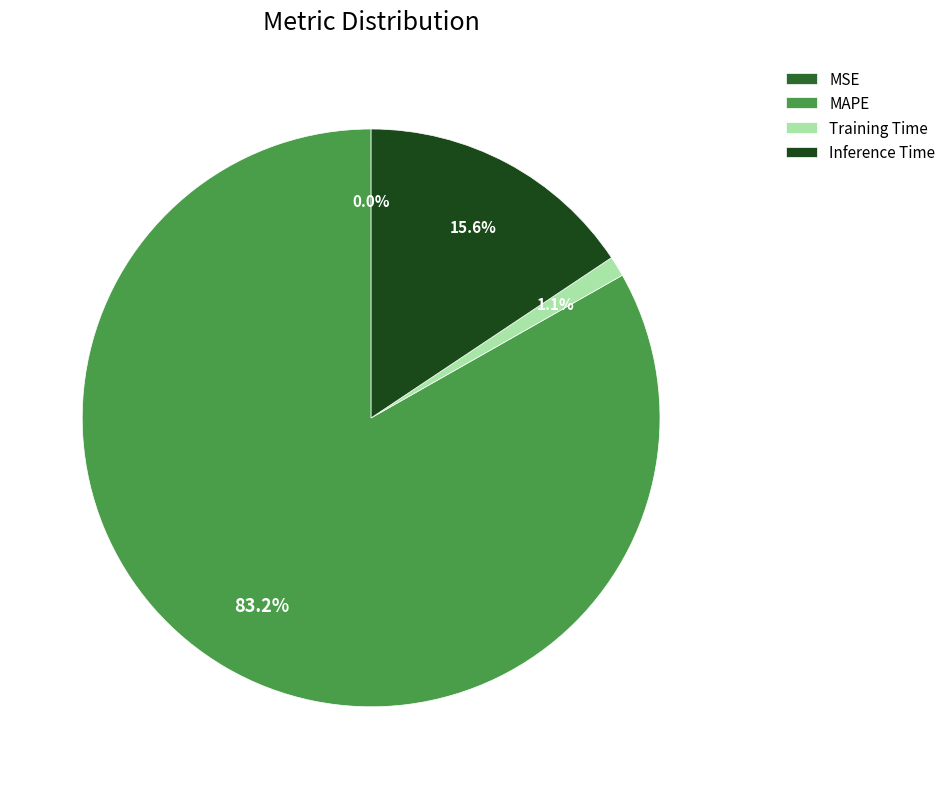

Which category has the biggest portion of the pie?

MAPE